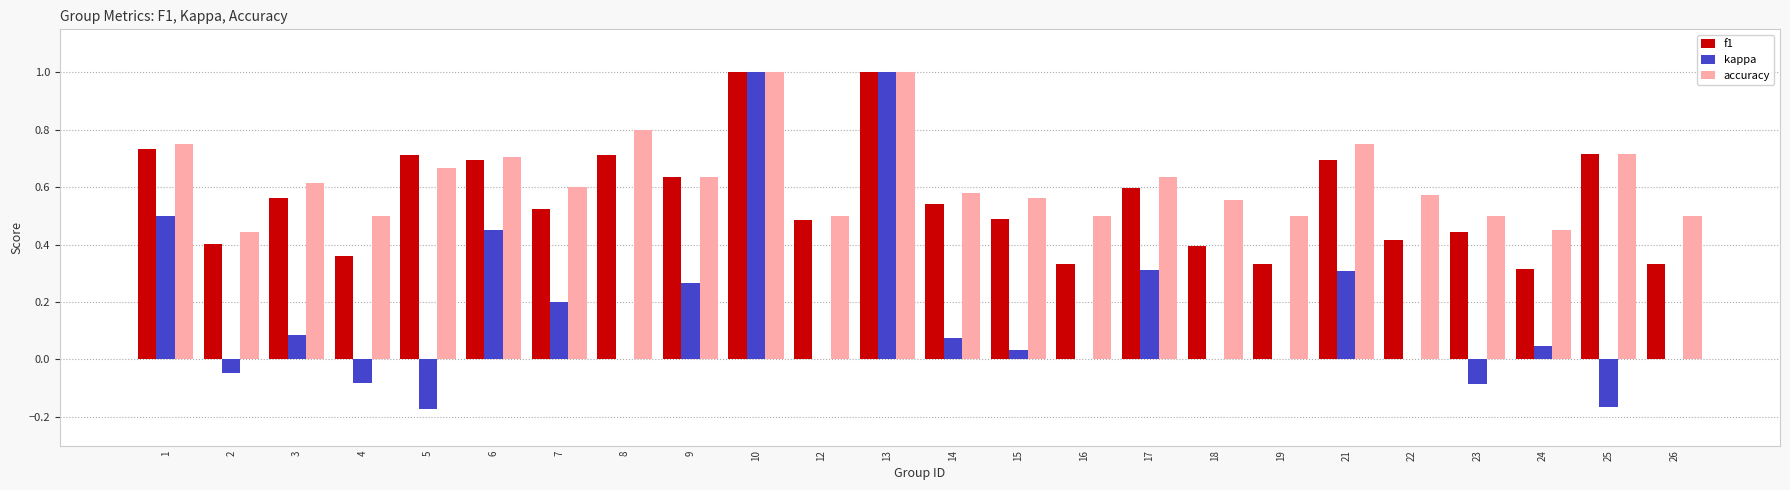

The value of accuracy at 1 is 1.2. True or false?

False